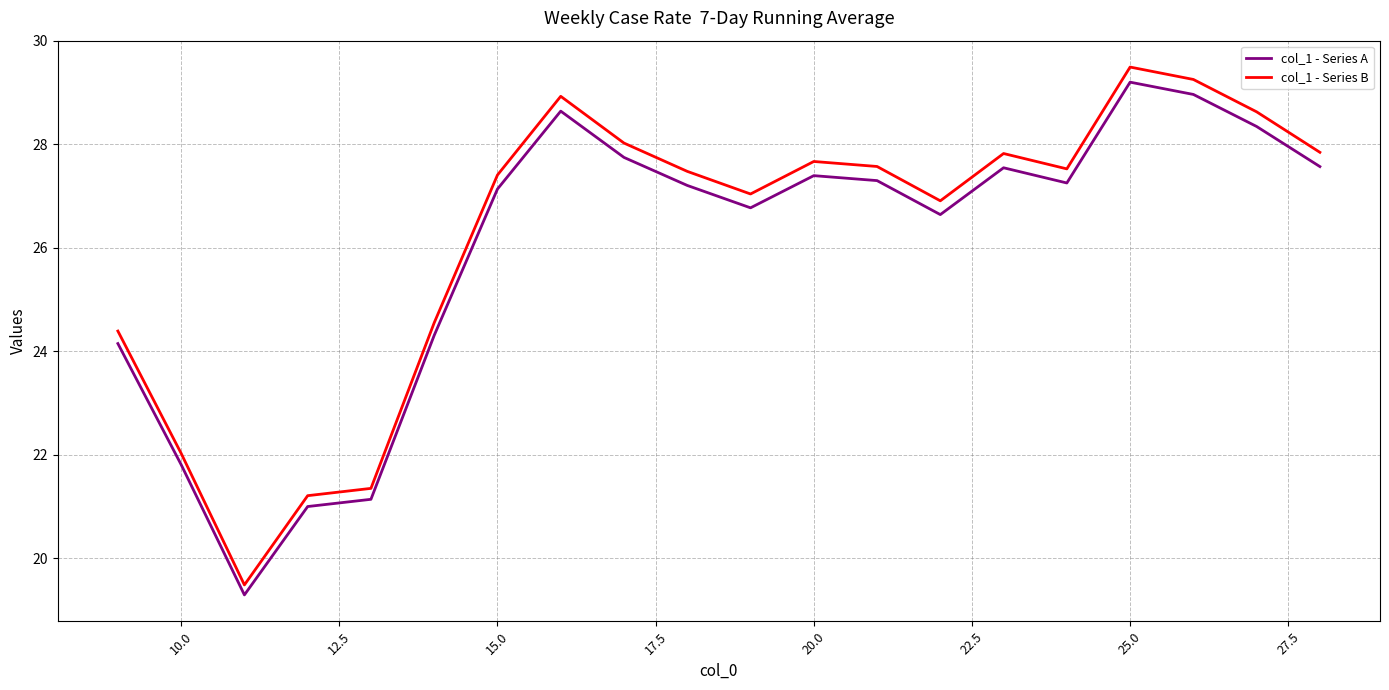

How many lines are shown in the chart?

2